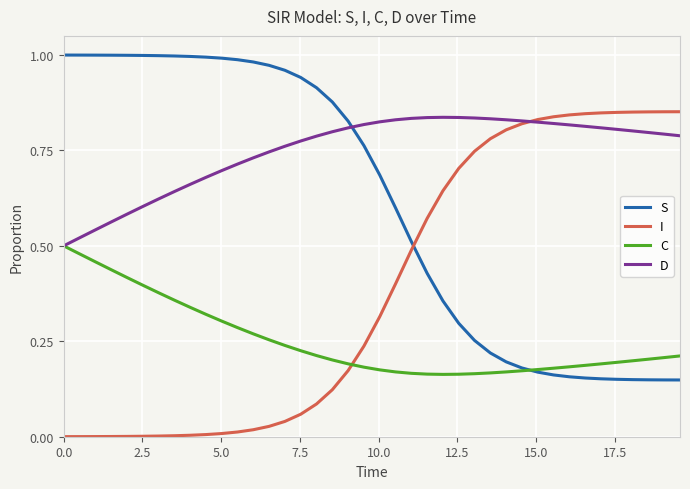

List the series in order of their overall mean, lowest first.

C, I, S, D